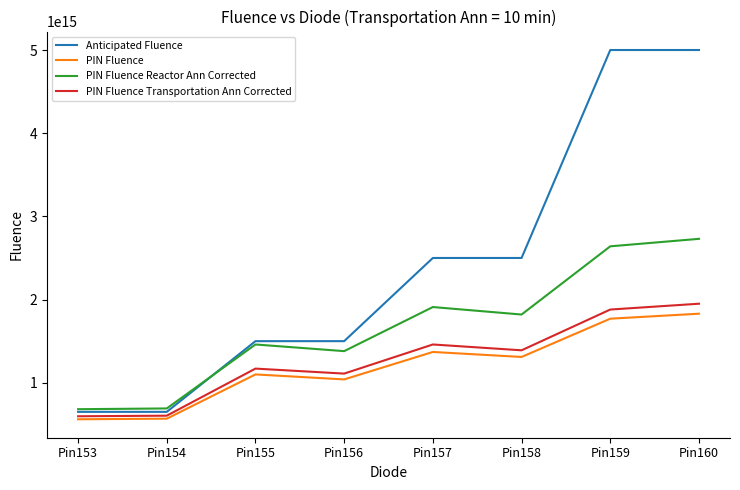

True or false: PIN Fluence Reactor Ann Corrected and PIN Fluence cross at least once.

False